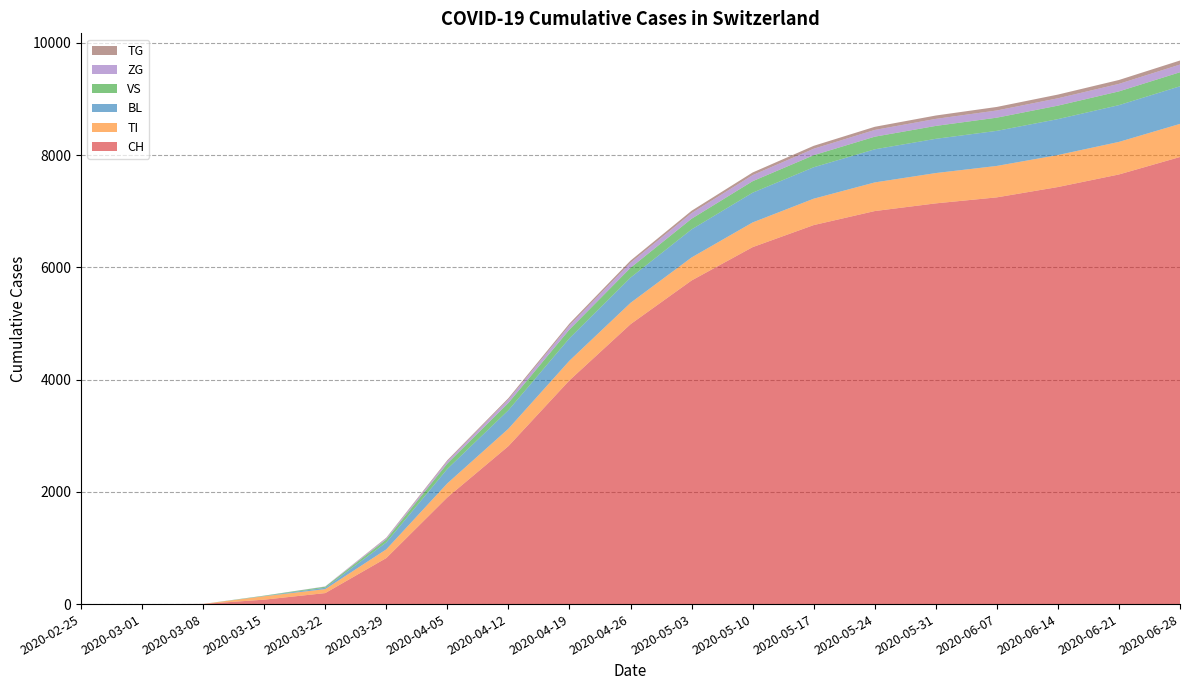

Reading right to left, extract all data points from this chart.

CH: 2020-06-28=7965	2020-06-21=7654	2020-06-14=7430	2020-06-07=7246	2020-05-31=7139	2020-05-24=7002	2020-05-17=6752	2020-05-10=6359	2020-05-03=5765	2020-04-26=4986	2020-04-19=3986	2020-04-12=2814	2020-04-05=1901	2020-03-29=820	2020-03-22=196	2020-03-15=79	2020-03-08=3	2020-03-01=0	2020-02-25=0
TI: 2020-06-28=590	2020-06-21=580	2020-06-14=570	2020-06-07=560	2020-05-31=540	2020-05-24=510	2020-05-17=470	2020-05-10=440	2020-05-03=410	2020-04-26=380	2020-04-19=350	2020-04-12=310	2020-04-05=250	2020-03-29=155	2020-03-22=70	2020-03-15=61	2020-03-08=0	2020-03-01=0	2020-02-25=0
BL: 2020-06-28=670	2020-06-21=655	2020-06-14=640	2020-06-07=625	2020-05-31=610	2020-05-24=590	2020-05-17=560	2020-05-10=530	2020-05-03=500	2020-04-26=450	2020-04-19=400	2020-04-12=330	2020-04-05=258	2020-03-29=123	2020-03-22=25	2020-03-15=5	2020-03-08=0	2020-03-01=0	2020-02-25=0
VS: 2020-06-28=250	2020-06-21=245	2020-06-14=240	2020-06-07=235	2020-05-31=230	2020-05-24=225	2020-05-17=215	2020-05-10=205	2020-05-03=190	2020-04-26=175	2020-04-19=155	2020-04-12=130	2020-04-05=96	2020-03-29=54	2020-03-22=19	2020-03-15=6	2020-03-08=0	2020-03-01=0	2020-02-25=0
ZG: 2020-06-28=137	2020-06-21=134	2020-06-14=131	2020-06-07=128	2020-05-31=125	2020-05-24=120	2020-05-17=115	2020-05-10=108	2020-05-03=100	2020-04-26=90	2020-04-19=75	2020-04-12=60	2020-04-05=41	2020-03-29=21	2020-03-22=5	2020-03-15=0	2020-03-08=0	2020-03-01=0	2020-02-25=0
TG: 2020-06-28=72	2020-06-21=69	2020-06-14=66	2020-06-07=63	2020-05-31=60	2020-05-24=56	2020-05-17=52	2020-05-10=47	2020-05-03=42	2020-04-26=38	2020-04-19=32	2020-04-12=25	2020-04-05=18	2020-03-29=10	2020-03-22=0	2020-03-15=0	2020-03-08=0	2020-03-01=0	2020-02-25=0